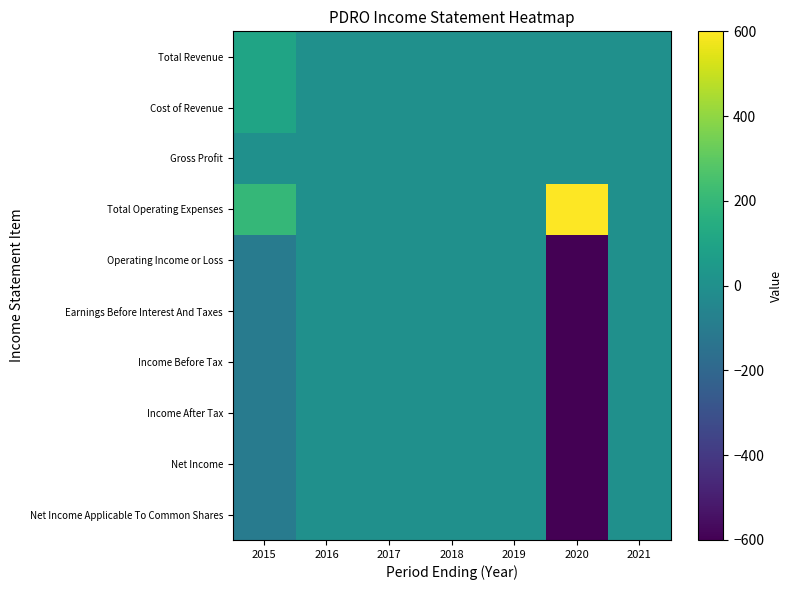

Reading left to right, extract all data points from this chart.

Total Revenue: 2015=100	2016=0	2017=0	2018=0	2019=0	2020=0	2021=0
Cost of Revenue: 2015=100	2016=0	2017=0	2018=0	2019=0	2020=0	2021=0
Gross Profit: 2015=0	2016=0	2017=0	2018=0	2019=0	2020=0	2021=0
Total Operating Expenses: 2015=200	2016=0	2017=0	2018=0	2019=0	2020=600	2021=0
Operating Income or Loss: 2015=-100	2016=0	2017=0	2018=0	2019=0	2020=-600	2021=0
Earnings Before Interest And Taxes: 2015=-100	2016=0	2017=0	2018=0	2019=0	2020=-600	2021=0
Income Before Tax: 2015=-100	2016=0	2017=0	2018=0	2019=0	2020=-600	2021=0
Income After Tax: 2015=-100	2016=0	2017=0	2018=0	2019=0	2020=-600	2021=0
Net Income: 2015=-100	2016=0	2017=0	2018=0	2019=0	2020=-600	2021=0
Net Income Applicable To Common Shares: 2015=-100	2016=0	2017=0	2018=0	2019=0	2020=-600	2021=0